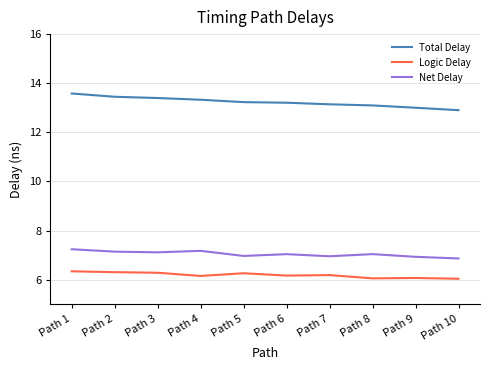

True or false: Net Delay and Logic Delay cross at least once.

False